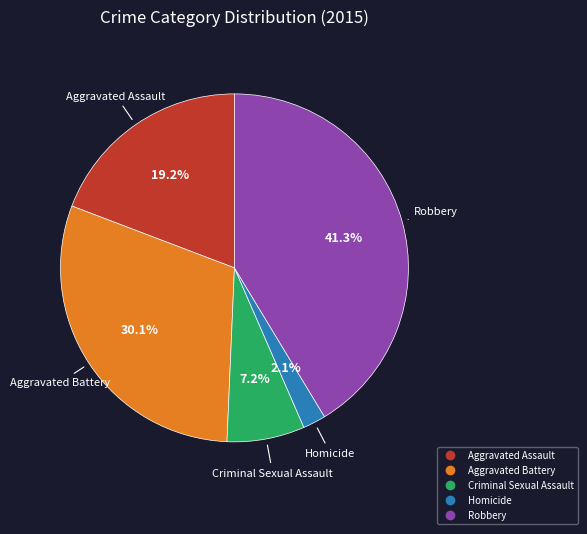

How much of the chart is everything except Criminal Sexual Assault?

92.8%